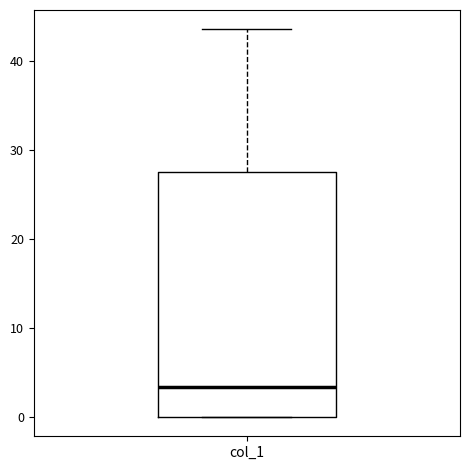

Read this box plot against the y-axis: the position of the median line, the range covered by the box, and the ends of both whiskers. The values are not printed on the chart, so give them approximately, as read against the axis.

median 3, box 0 to 28, whiskers 0 to 44